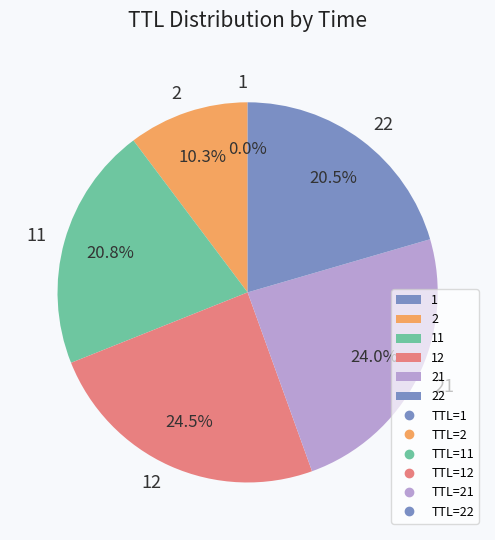

What portion of the pie excludes 2?

89.7%